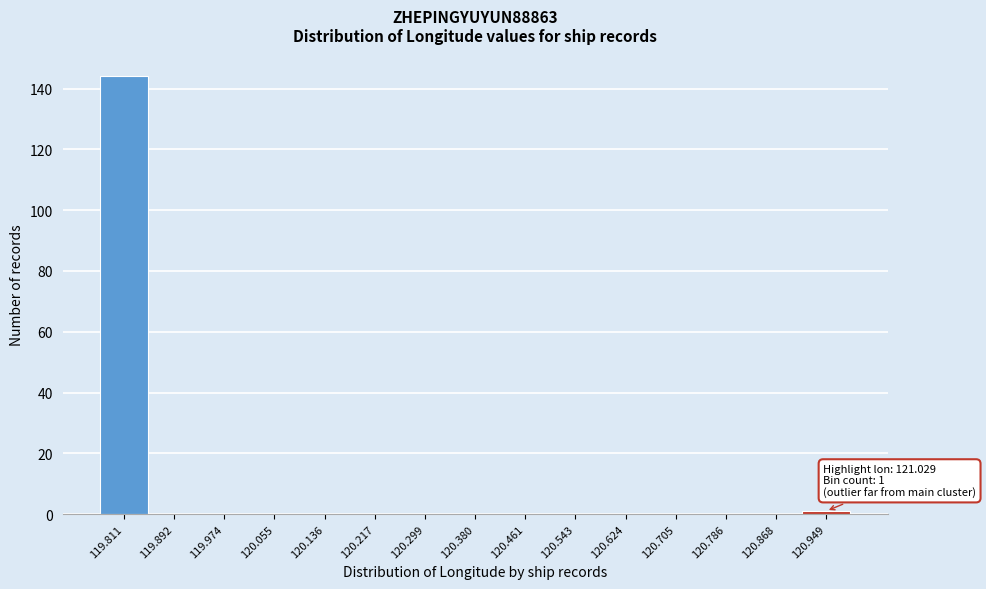

Reading left to right, transcribe all the data shown in this chart.

119.811=144	119.892=0	119.974=0	120.055=0	120.136=0	120.217=0	120.299=0	120.380=0	120.461=0	120.543=0	120.624=0	120.705=0	120.786=0	120.868=0	120.949=1